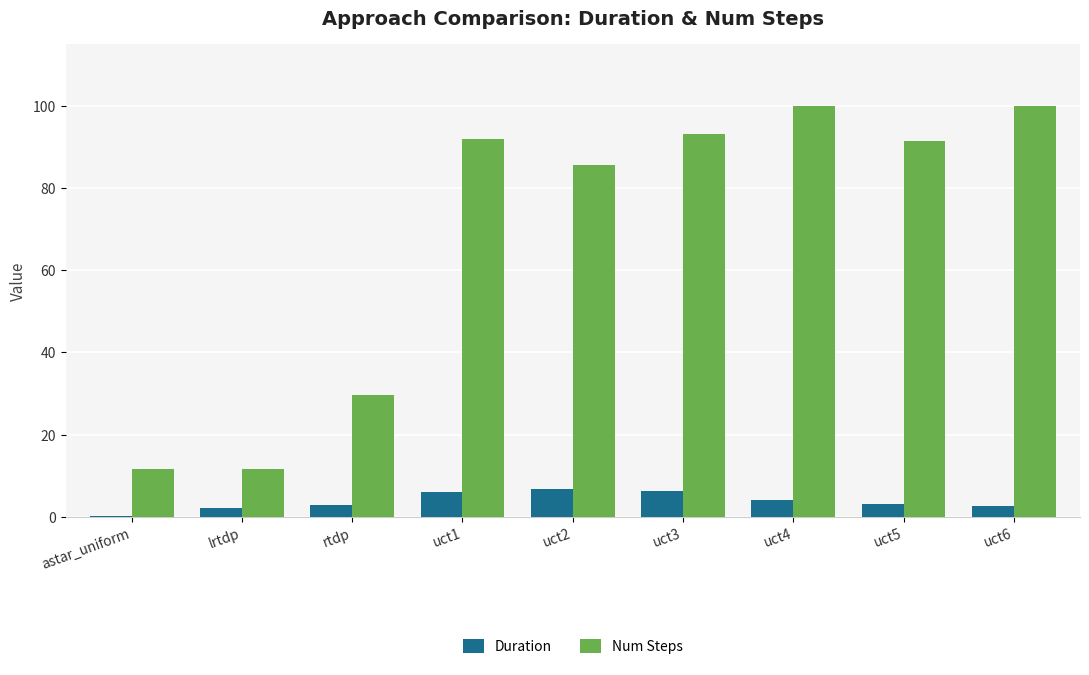

What is the maximum value shown in the chart?

100.0